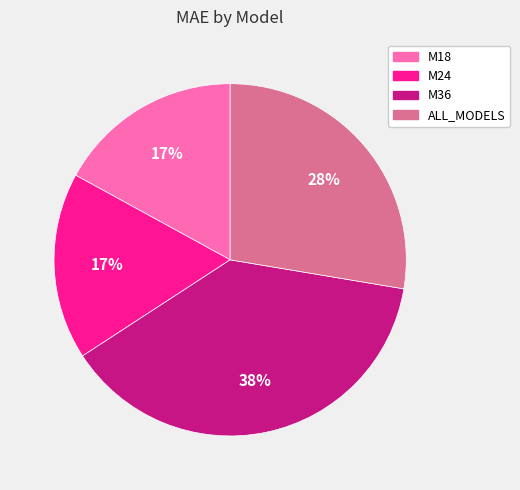

Which slice is the largest?

M36